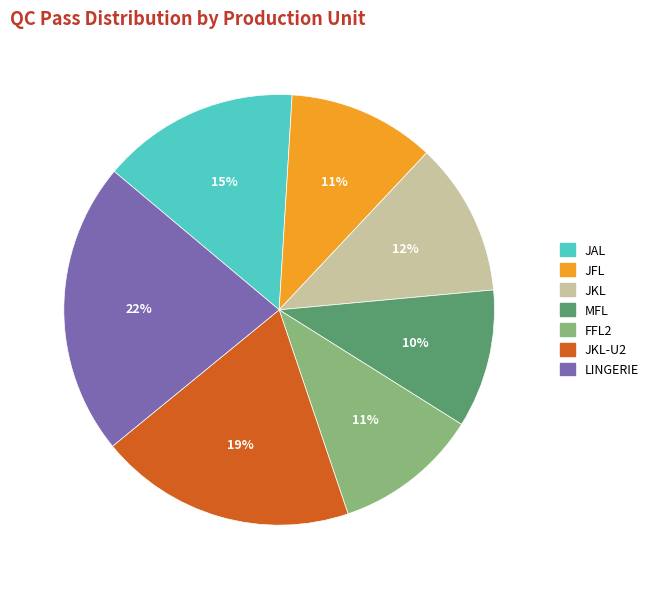

Is there a majority slice in this chart?

No